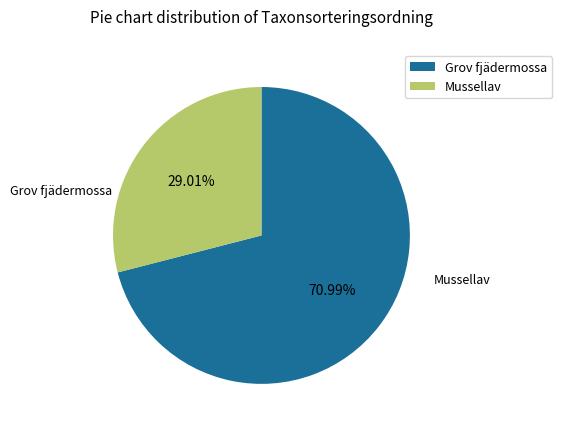

What percentage is the Grov fjädermossa slice, to the nearest percent?

71%